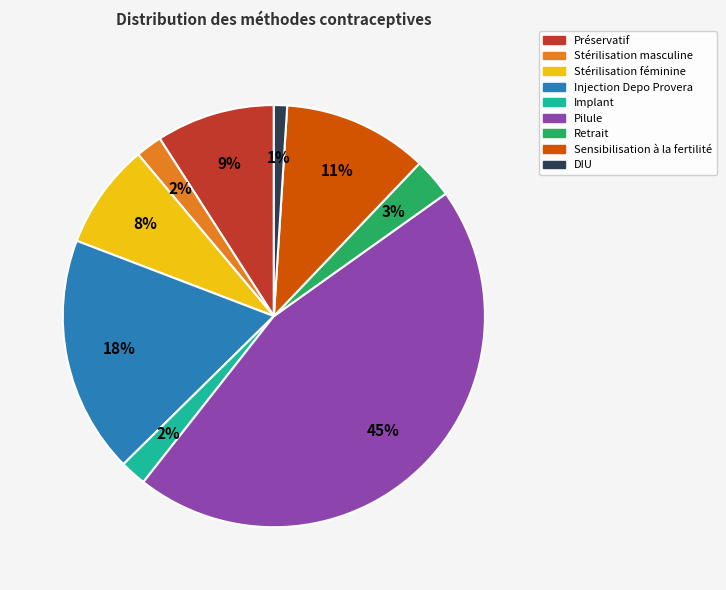

Is it true that Stérilisation masculine is 2% of the pie?

True